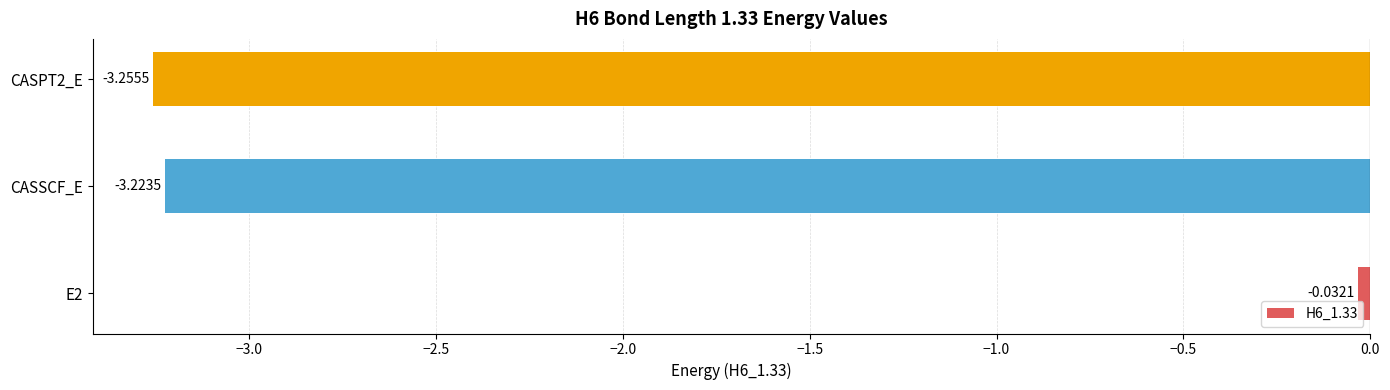

What is the difference between the maximum and minimum values?

3.2